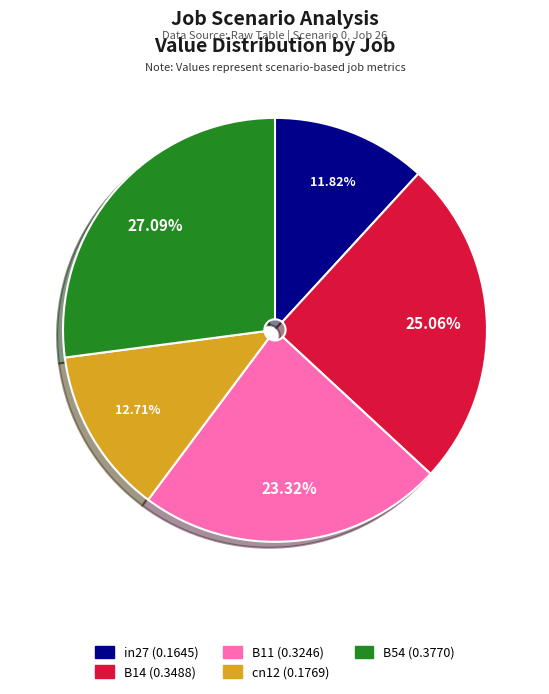

Which category has the smallest portion of the pie?

in27